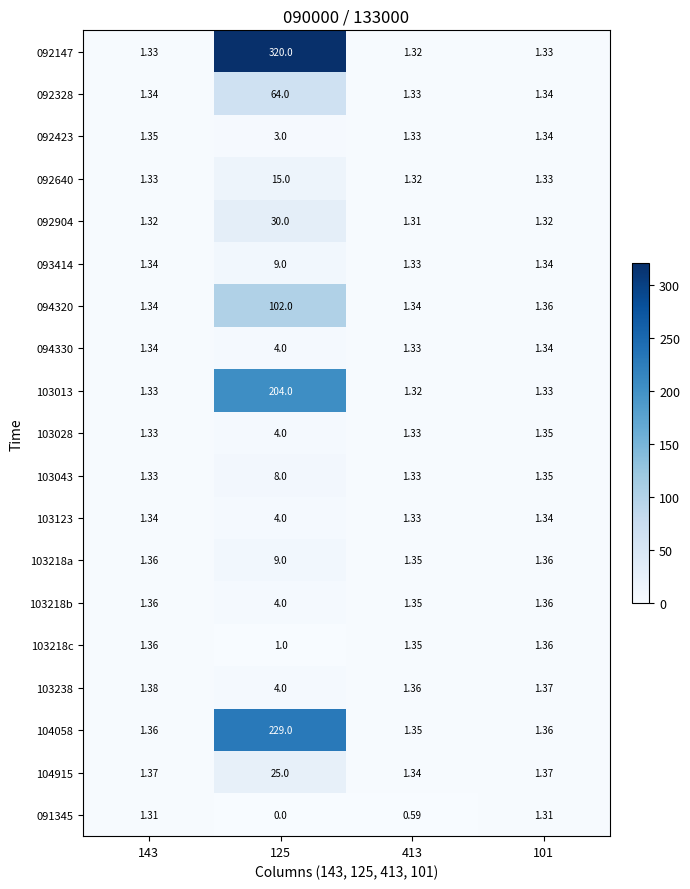

Rank the series by their maximum value, from highest to lowest.

092147, 104058, 103013, 094320, 092328, 092904, 104915, 092640, 093414, 103218a, 103043, 094330, 103028, 103123, 103218b, 103238, 092423, 103218c, 091345